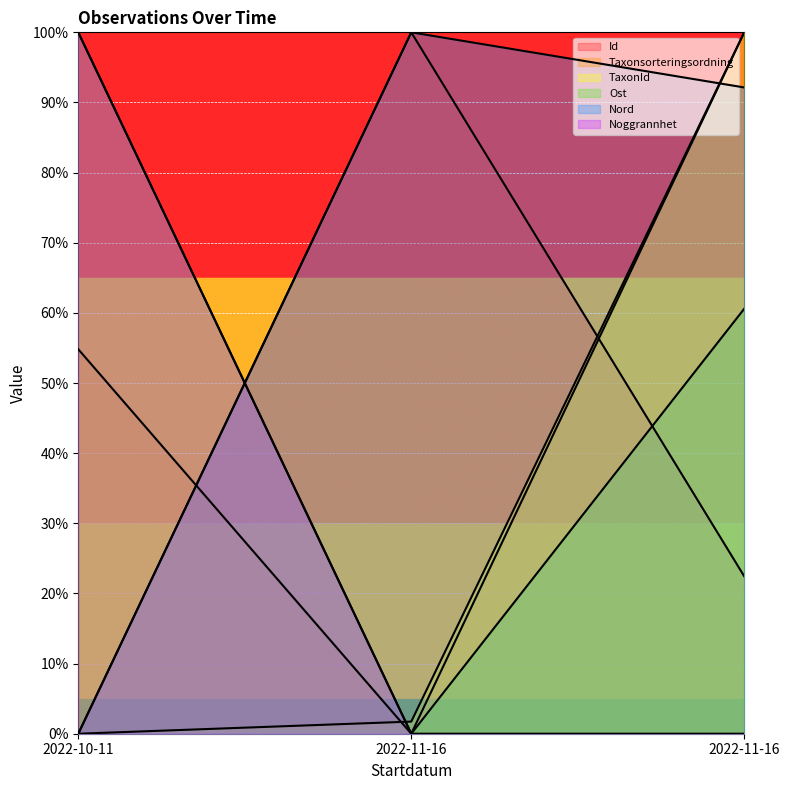

What is the label of the 3rd point from the left?

2022-11-16